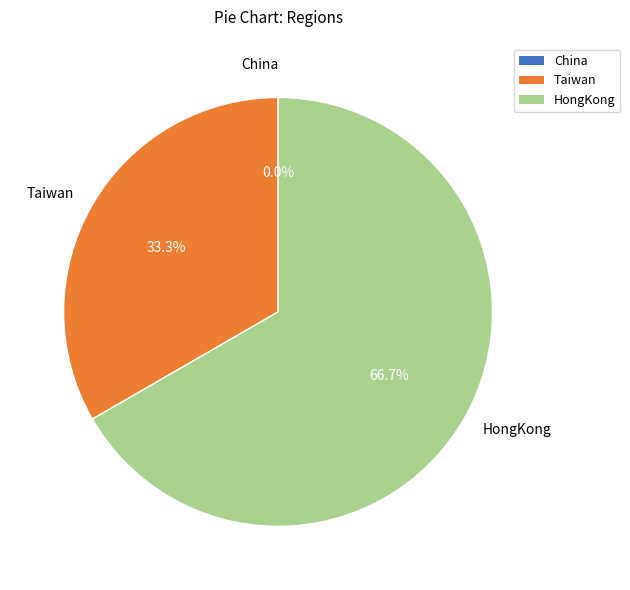

Count the number of slices in the pie.

3